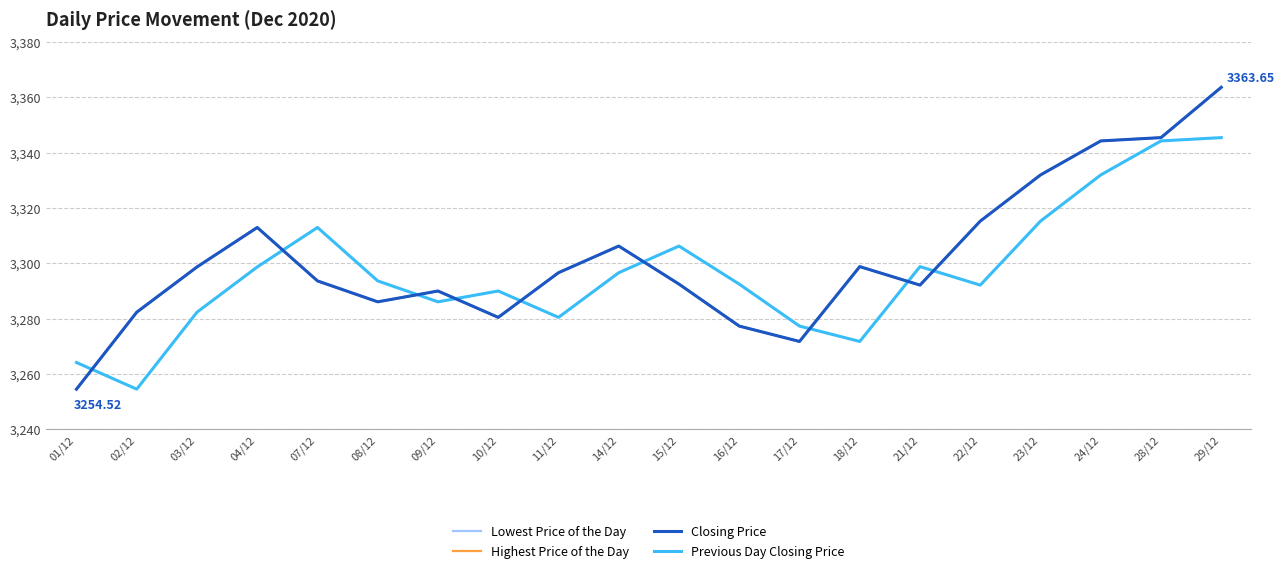

Rank the series by their maximum value, from lowest to highest.

Previous Day Closing Price, Lowest Price of the Day, Highest Price of the Day, Closing Price